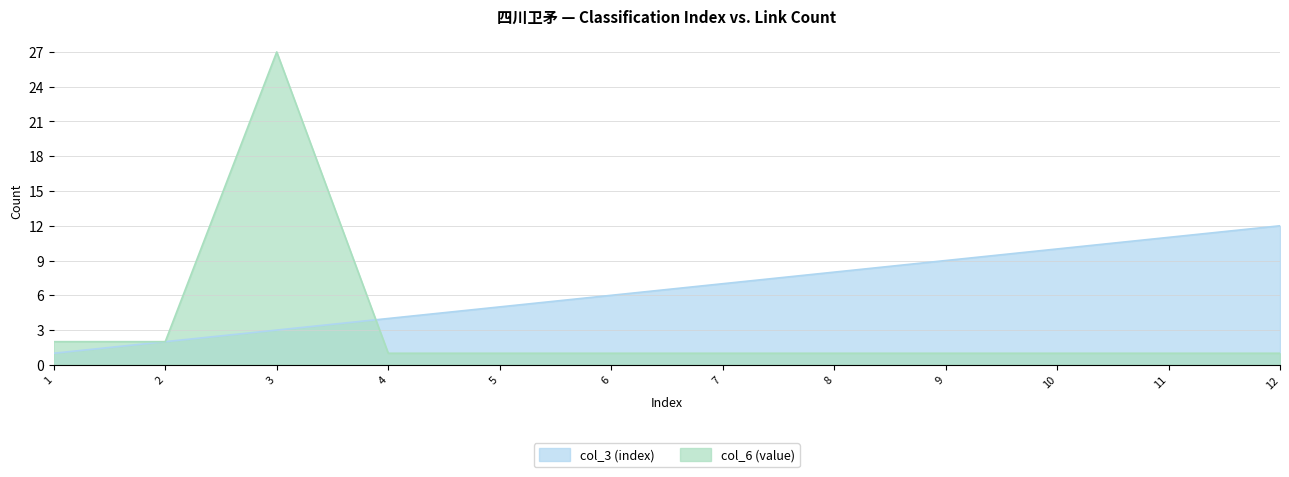

At 12, list the series in order from largest to smallest.

col_3 (index), col_6 (value)